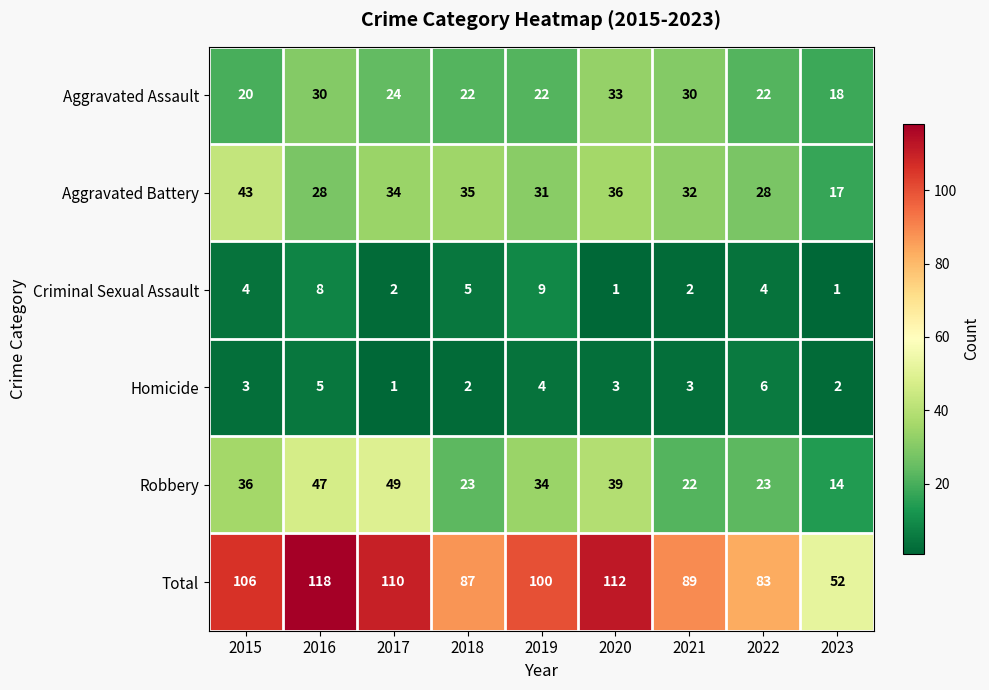

At how many categories does at least one series exceed 56?

8